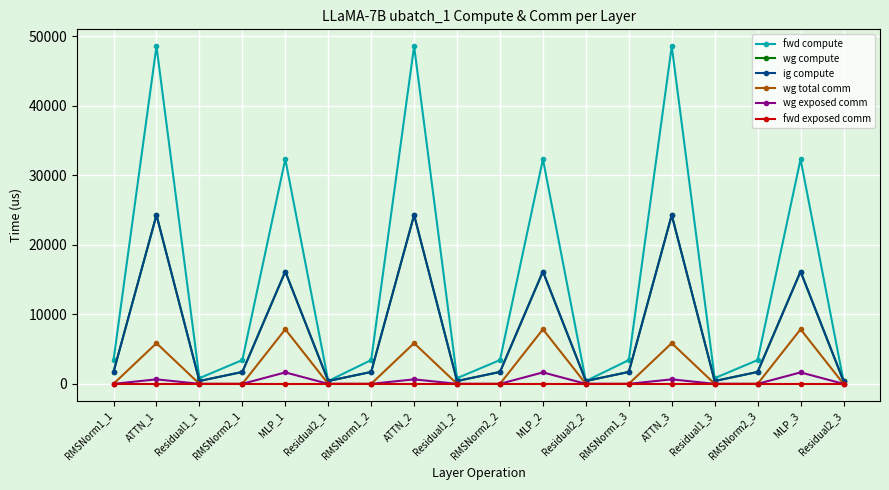

What position from the left is Residual2_2?

12